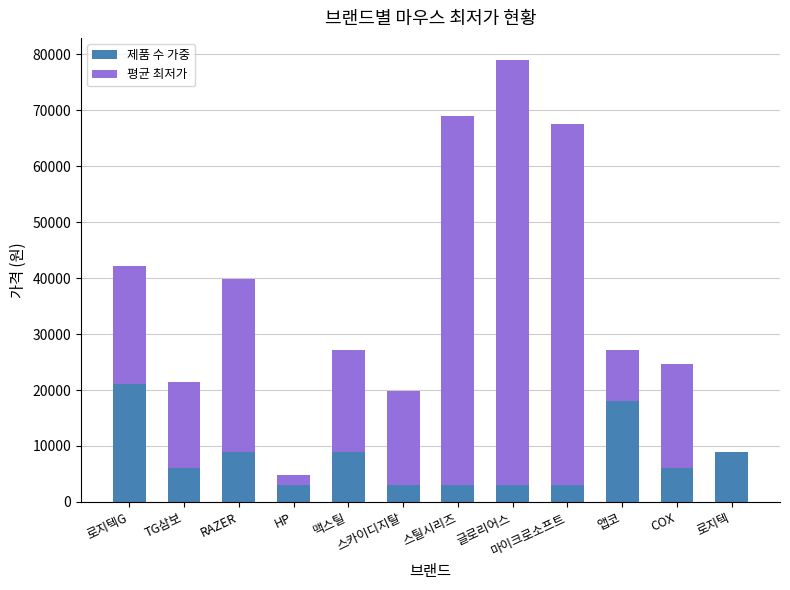

Is it true that 제품 수 가중 equals 6000 at COX?

True